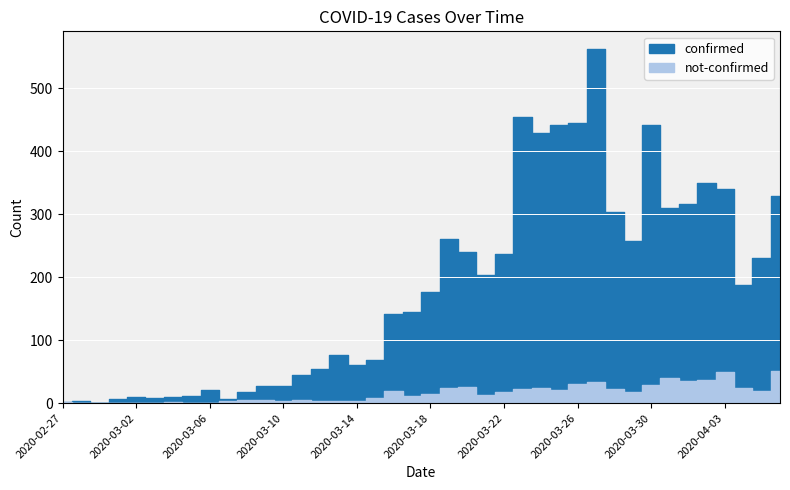

At which label is not-confirmed closest to 25?

2020-03-20